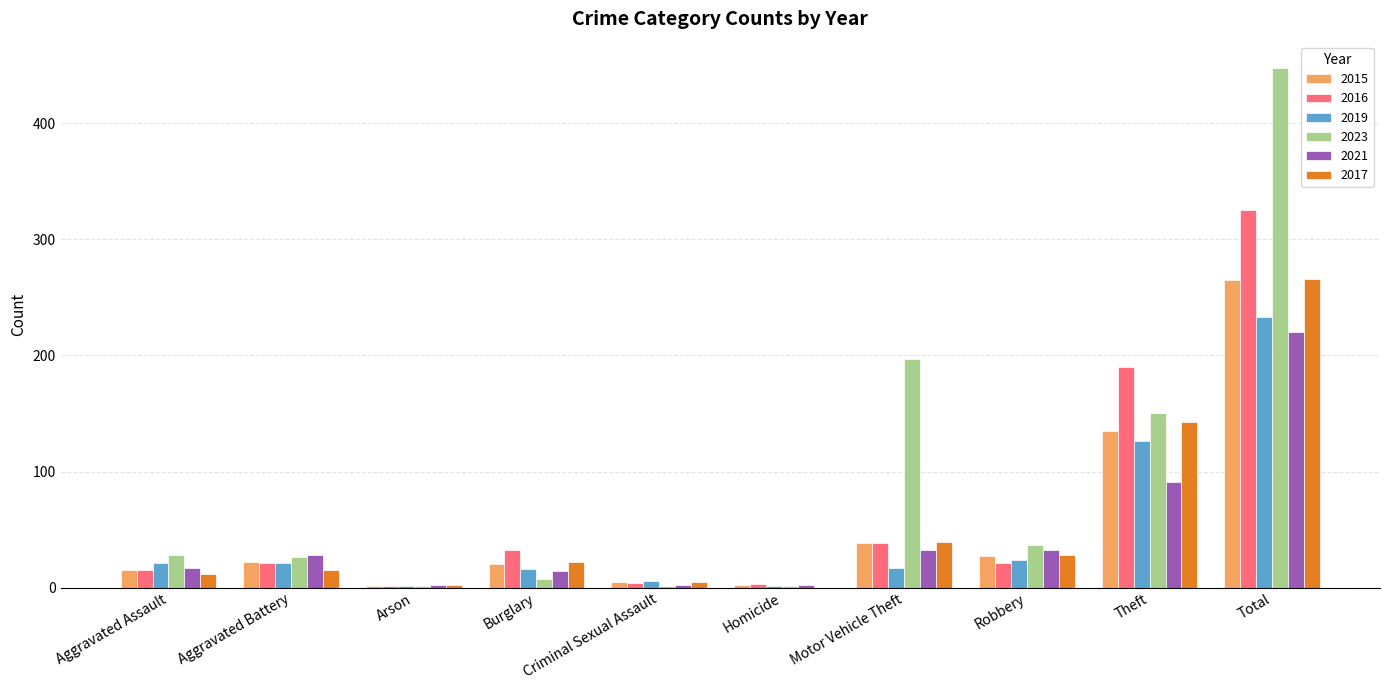

Which series has the largest total across all categories?

2023